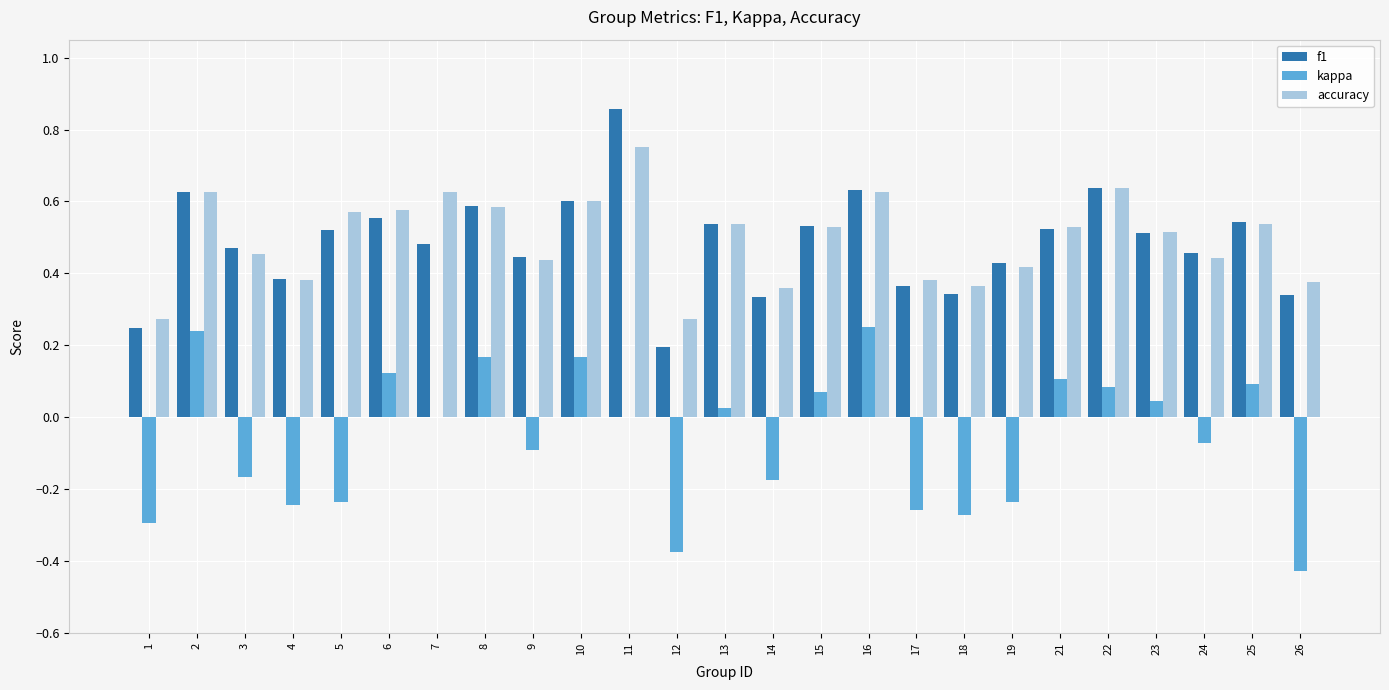

Is the value of f1 at 9 greater than the value of accuracy at 8?

No